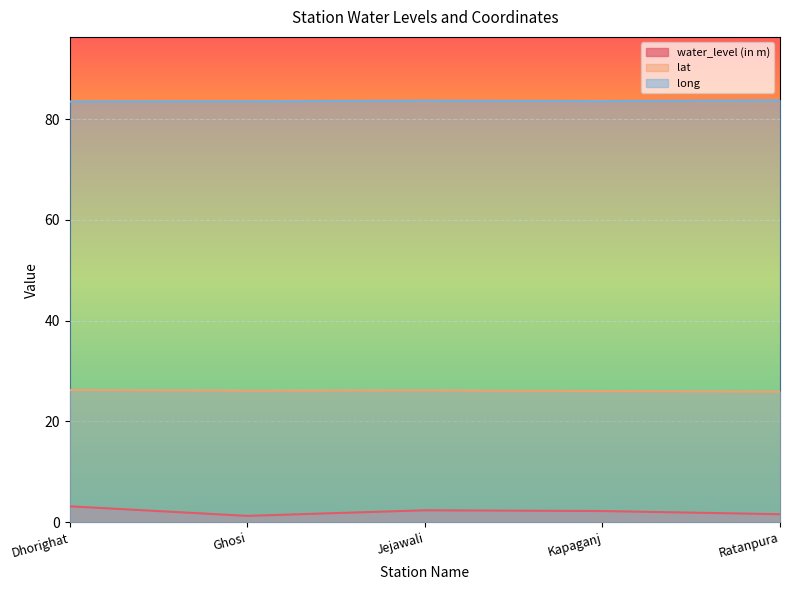

Rank the categories by long value from lowest to highest.

Dhorighat, Ghosi, Kapaganj, Jejawali, Ratanpura